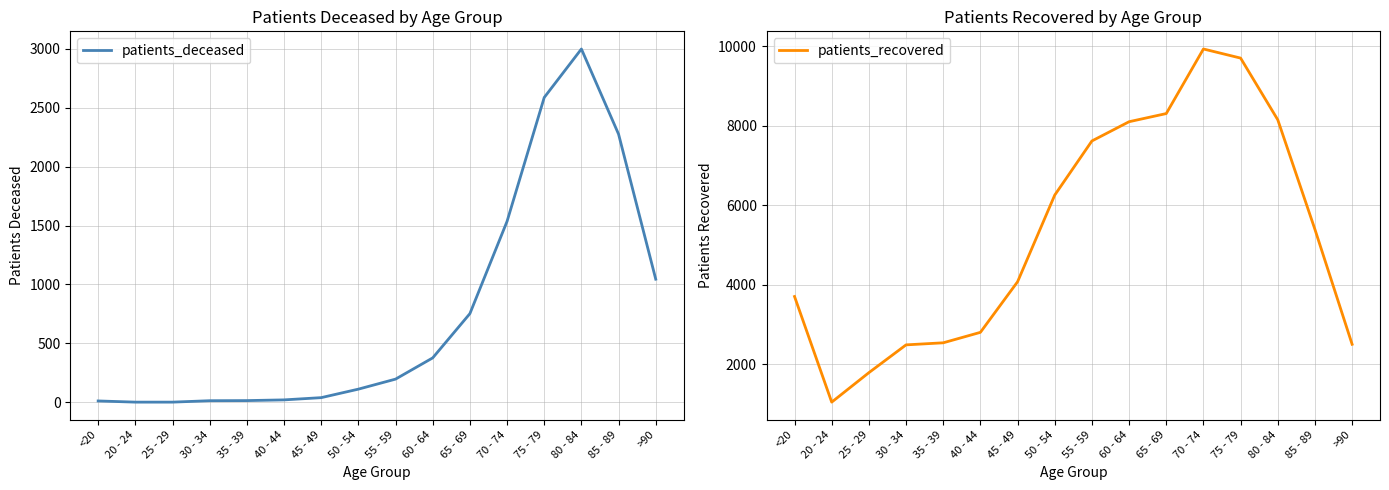

Which has a higher value, 30 - 34 or 45 - 49?

45 - 49